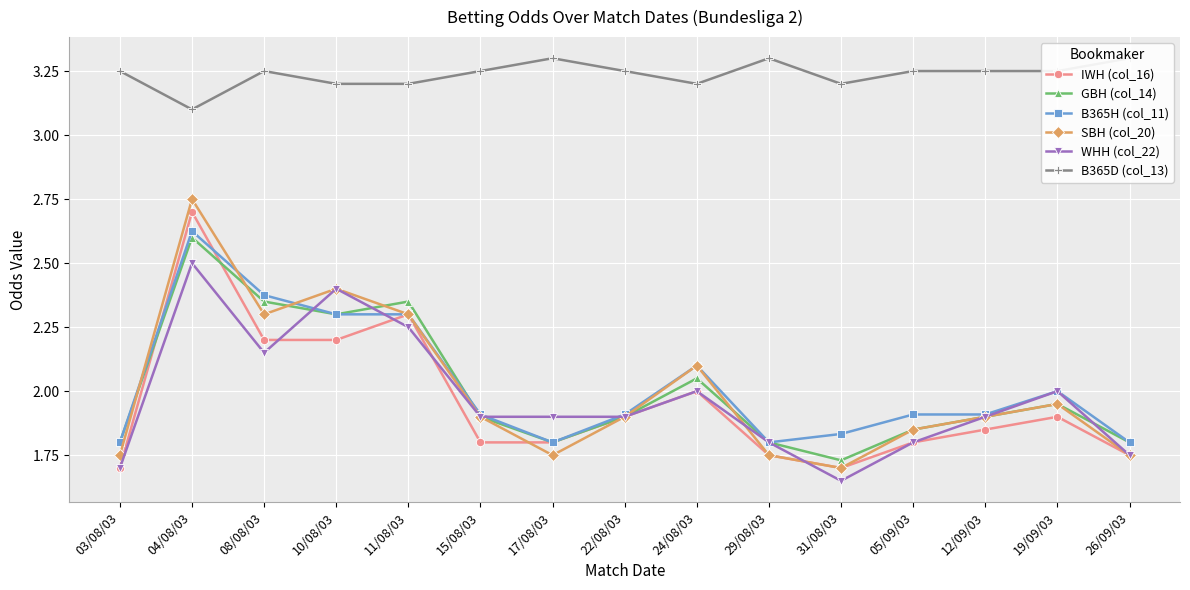

Which has a higher value, 04/08/03 or 12/09/03?

04/08/03